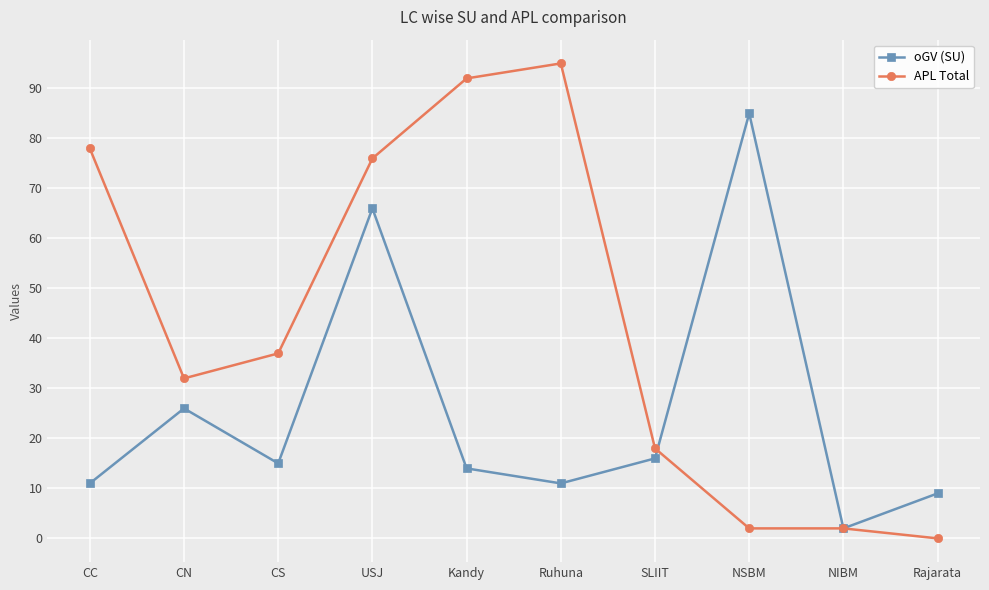

After their last crossing, which series has the higher values: oGV (SU) or APL Total?

oGV (SU)